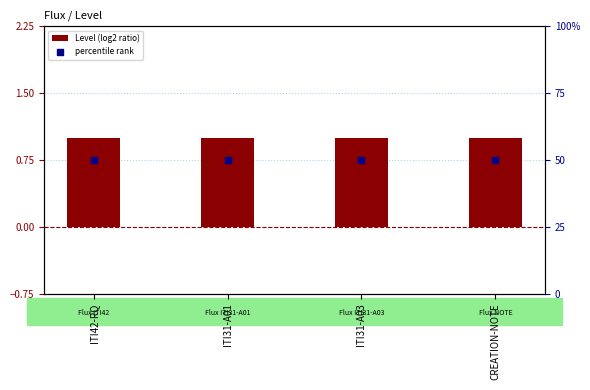

Which series contains the lowest Y value?

Level (log2 ratio)